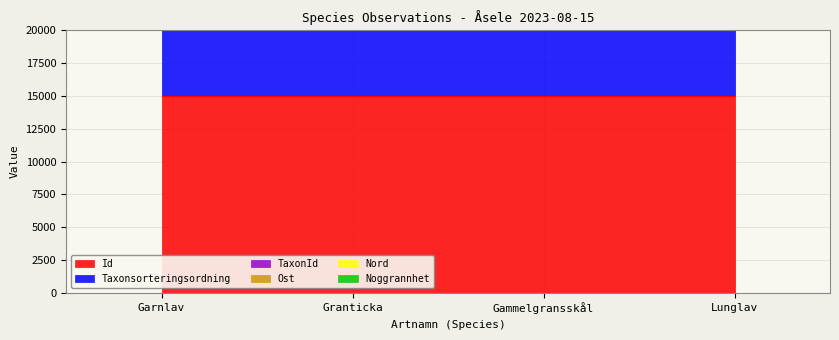

Where is Id nearest to the value 14999?

Granticka